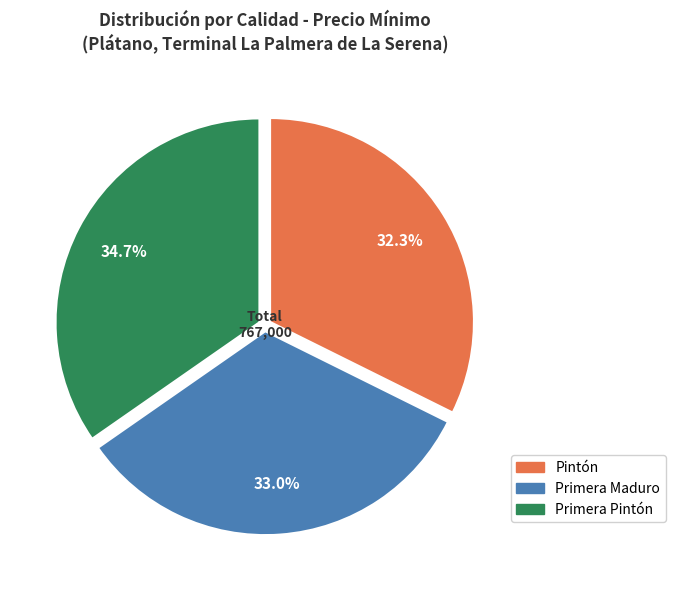

Is it true that Pintón is 21% of the pie?

False